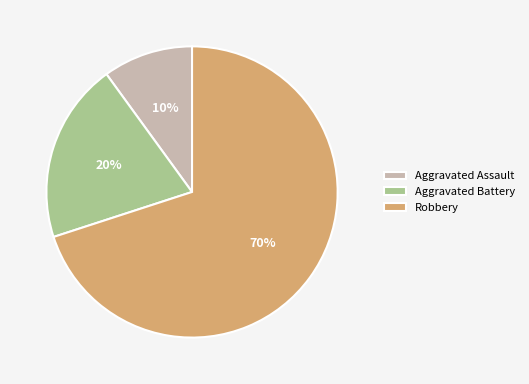

The Robbery slice represents 70% of the pie. True or false?

True